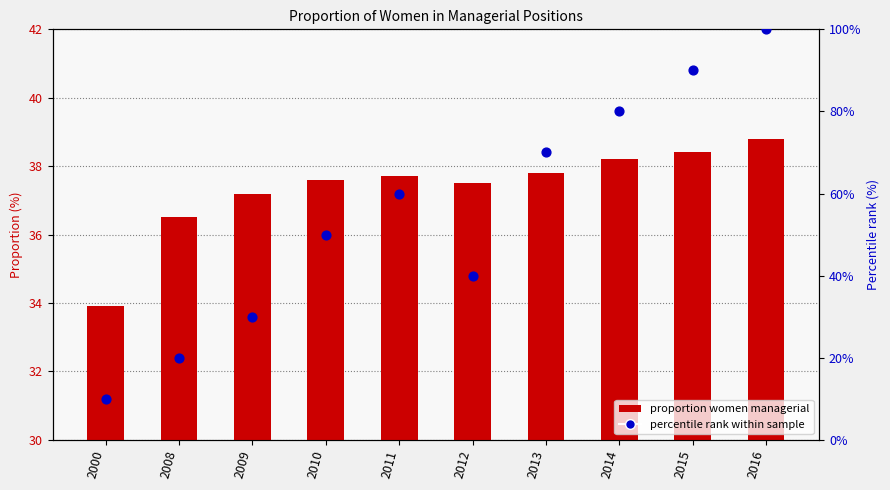

Which series has the largest total across all categories?

percentile rank within sample